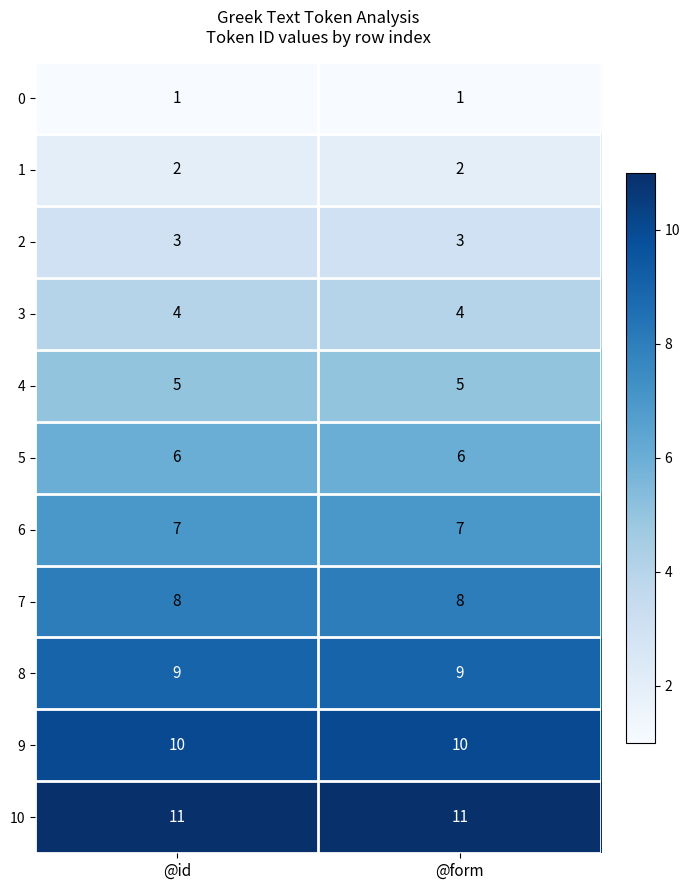

True or false: 4 has a value of 2 at @id.

False